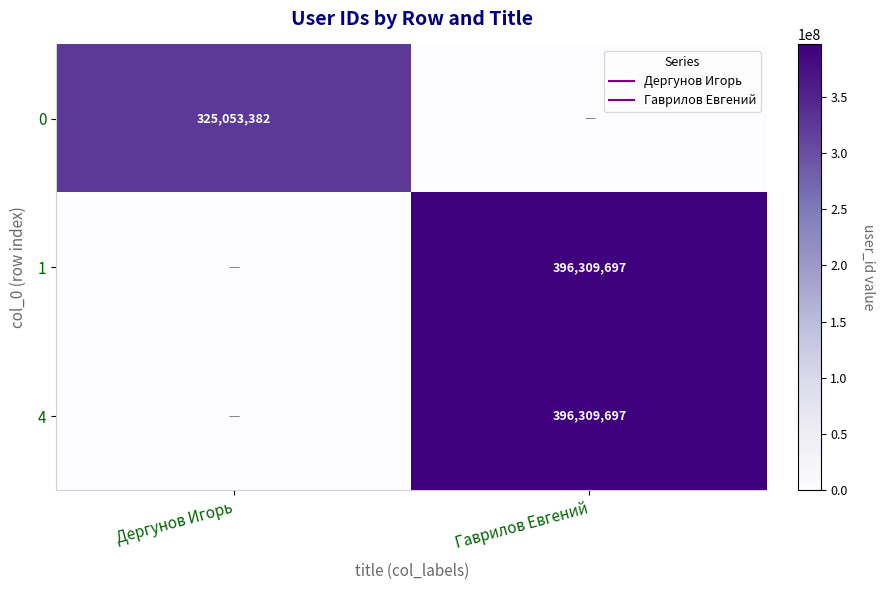

What is the difference between the 0 values at Гаврилов Евгений and Дергунов Игорь?

325053382